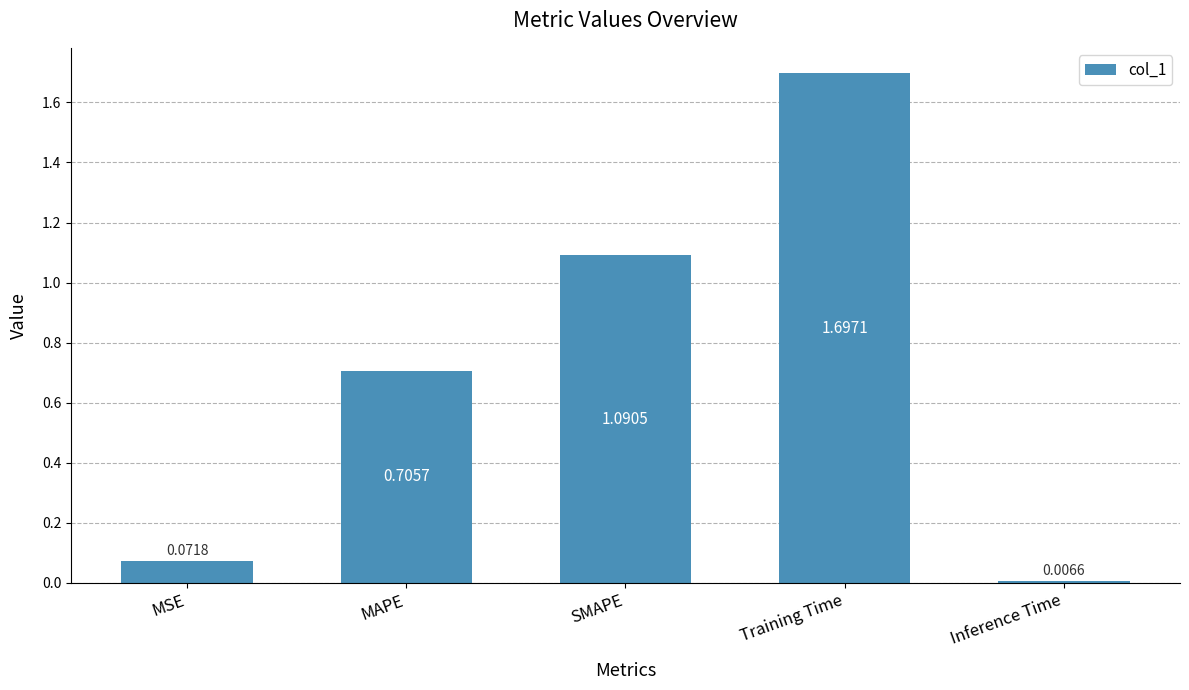

What is the sum of all values?

3.6